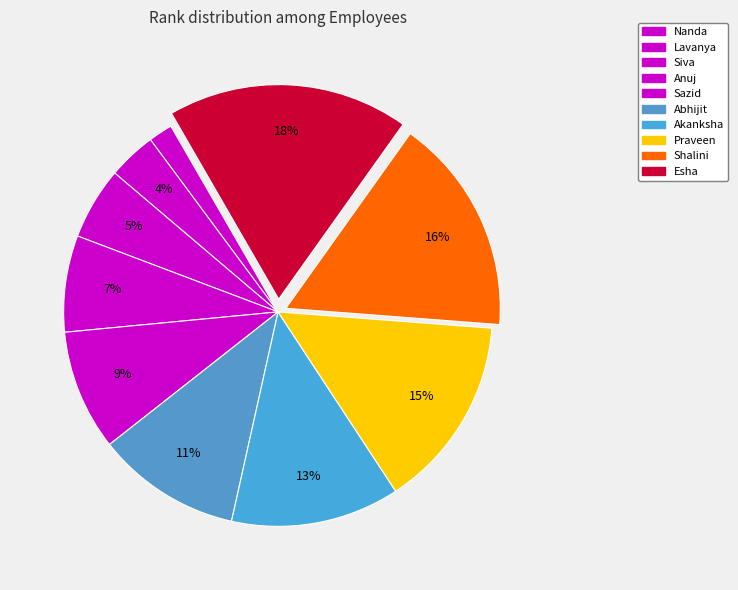

To the nearest percent, what is the combined percentage of Akanksha and Abhijit?

24%